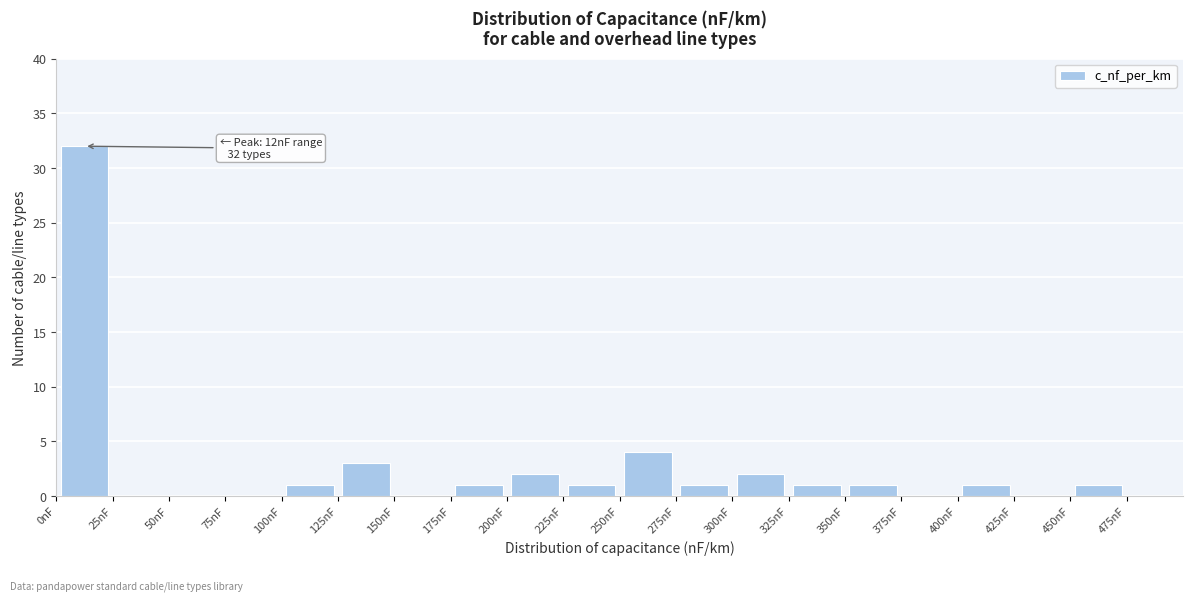

Over which range of the x-axis is the bar tallest?

0 to 25